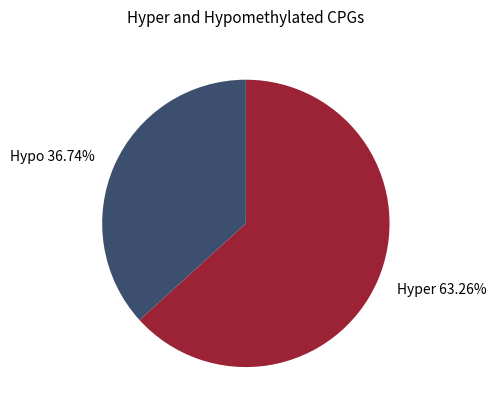

Is Hyper the majority of the pie?

Yes